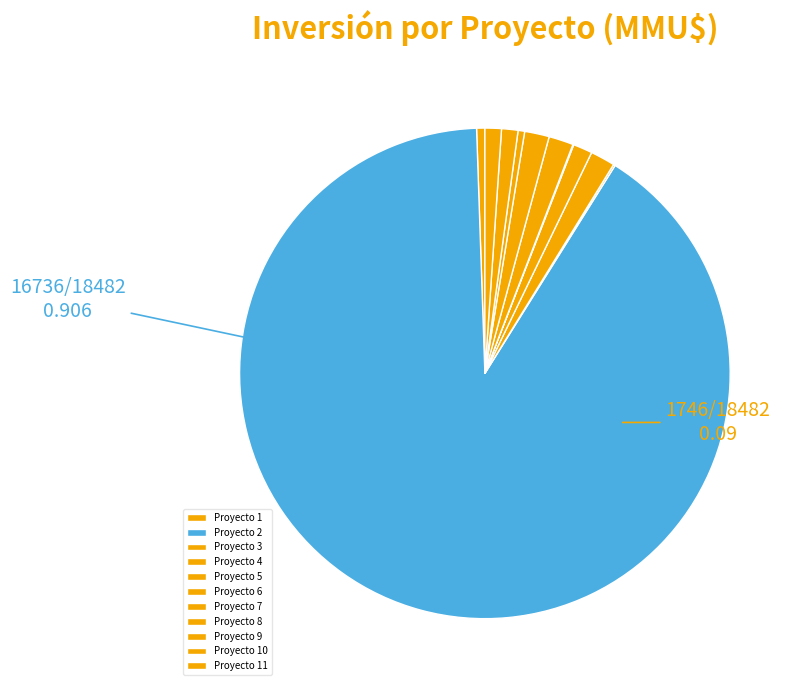

Which category has the smallest portion of the pie?

6